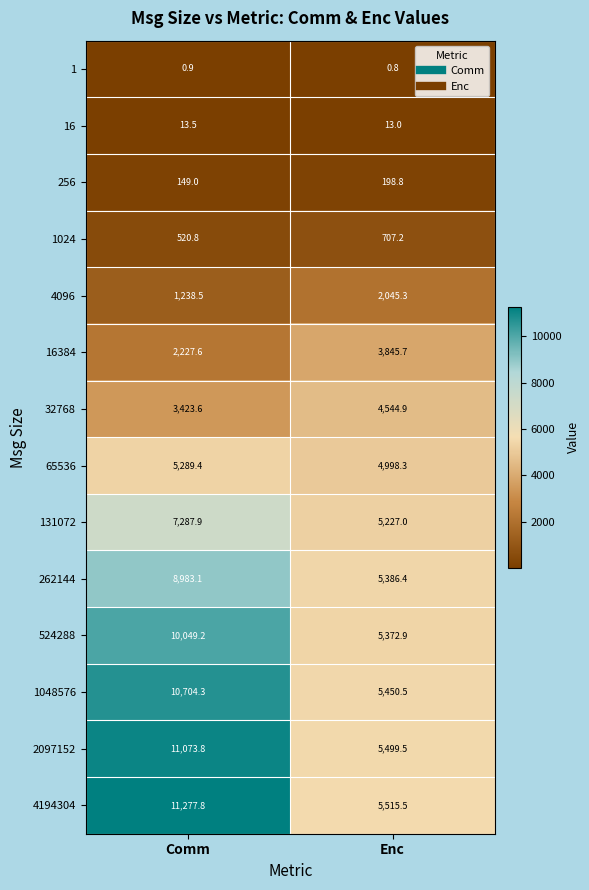

Which series has the widest spread of values?

4194304